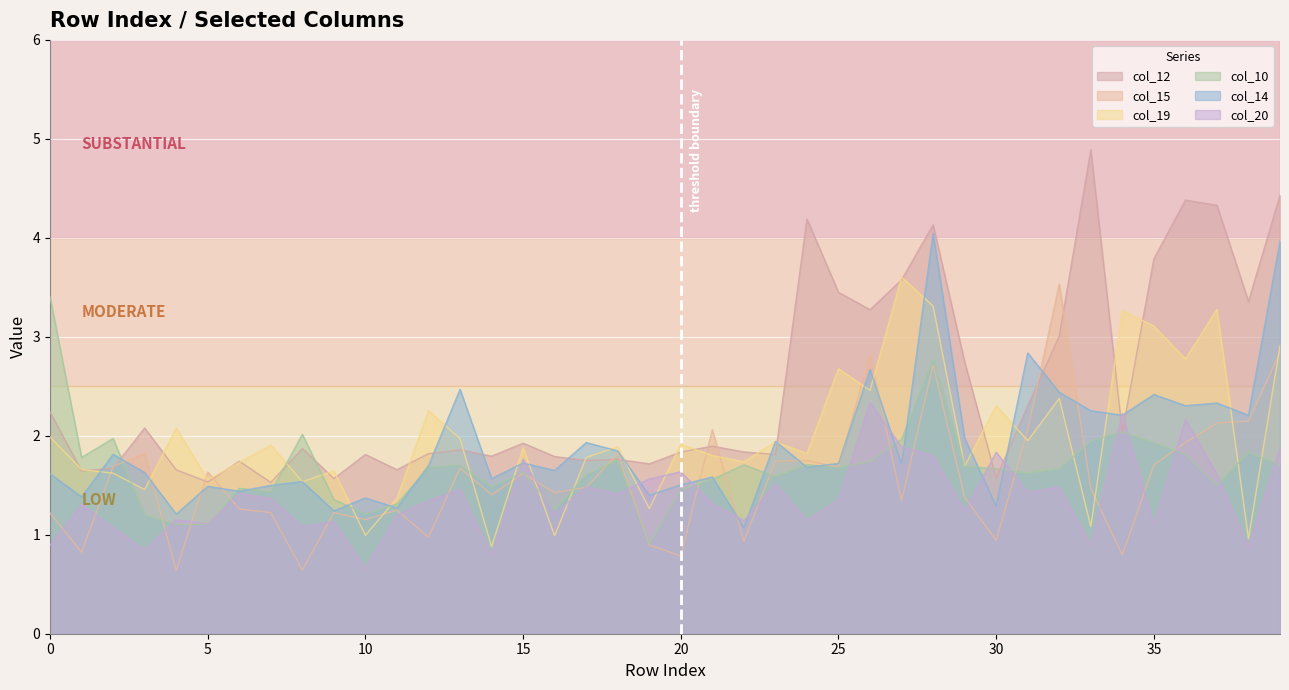

Reading left to right, list all the values displayed in this chart.

col_12: 0=2.2	1=1.6	2=1.7	3=2.1	4=1.7	5=1.5	6=1.7	7=1.5	8=1.9	9=1.6	10=1.8	11=1.7	12=1.8	13=1.9	14=1.8	15=1.9	16=1.8	17=1.8	18=1.8	19=1.7	20=1.8	21=1.9	22=1.8	23=1.8	24=4.2	25=3.4	26=3.3	27=3.6	28=4.1	29=2.7	30=1.6	31=2.3	32=3.0	33=4.9	34=2.0	35=3.8	36=4.4	37=4.3	38=3.4	39=4.4
col_15: 0=1.2	1=0.8	2=1.7	3=1.8	4=0.6	5=1.6	6=1.3	7=1.2	8=0.6	9=1.2	10=1.2	11=1.2	12=1.0	13=1.7	14=1.4	15=1.6	16=1.4	17=1.5	18=1.8	19=0.9	20=0.8	21=2.1	22=0.9	23=1.7	24=1.7	25=1.7	26=2.8	27=1.3	28=2.7	29=1.4	30=0.9	31=2.1	32=3.5	33=1.5	34=0.8	35=1.7	36=1.9	37=2.1	38=2.1	39=2.8
col_19: 0=2.0	1=1.7	2=1.6	3=1.5	4=2.1	5=1.6	6=1.7	7=1.9	8=1.5	9=1.6	10=1.0	11=1.4	12=2.3	13=2.0	14=0.9	15=1.9	16=1.0	17=1.8	18=1.9	19=1.3	20=1.9	21=1.8	22=1.7	23=1.9	24=1.8	25=2.7	26=2.5	27=3.6	28=3.3	29=1.7	30=2.3	31=1.9	32=2.4	33=1.1	34=3.3	35=3.1	36=2.8	37=3.3	38=1.0	39=2.9
col_10: 0=3.4	1=1.8	2=2.0	3=1.2	4=1.1	5=1.1	6=1.5	7=1.4	8=2.0	9=1.4	10=1.2	11=1.3	12=1.7	13=1.7	14=1.5	15=1.6	16=1.3	17=1.6	18=1.8	19=0.9	20=1.5	21=1.6	22=1.7	23=1.6	24=1.7	25=1.7	26=1.7	27=2.0	28=2.8	29=1.7	30=1.7	31=1.6	32=1.7	33=1.9	34=2.0	35=1.9	36=1.8	37=1.5	38=1.8	39=1.7
col_14: 0=1.6	1=1.4	2=1.8	3=1.6	4=1.2	5=1.5	6=1.4	7=1.5	8=1.5	9=1.2	10=1.4	11=1.3	12=1.7	13=2.5	14=1.6	15=1.7	16=1.7	17=1.9	18=1.8	19=1.4	20=1.5	21=1.6	22=1.1	23=1.9	24=1.7	25=1.7	26=2.7	27=1.7	28=4.0	29=2.0	30=1.3	31=2.8	32=2.4	33=2.3	34=2.2	35=2.4	36=2.3	37=2.3	38=2.2	39=4.0
col_20: 0=0.9	1=1.3	2=1.1	3=0.8	4=1.2	5=1.1	6=1.4	7=1.4	8=1.1	9=1.1	10=0.7	11=1.2	12=1.3	13=1.5	14=0.8	15=1.8	16=1.2	17=1.5	18=1.4	19=1.6	20=1.6	21=1.3	22=1.1	23=1.5	24=1.1	25=1.4	26=2.3	27=1.9	28=1.8	29=1.2	30=1.8	31=1.4	32=1.5	33=0.9	34=2.2	35=1.1	36=2.2	37=1.6	38=0.9	39=1.9